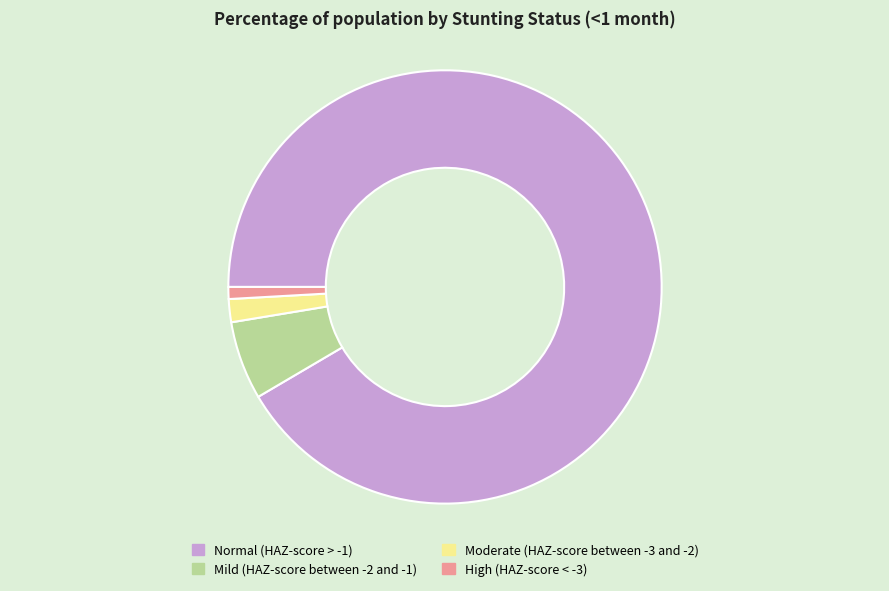

Does any single category account for the majority?

Yes